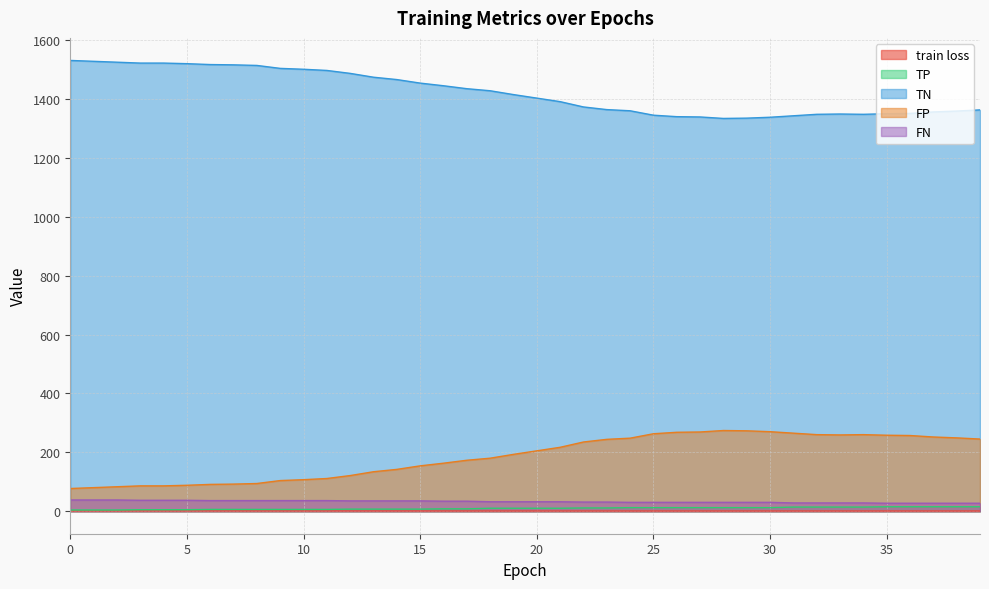

At how many categories does at least one series exceed 322?

40